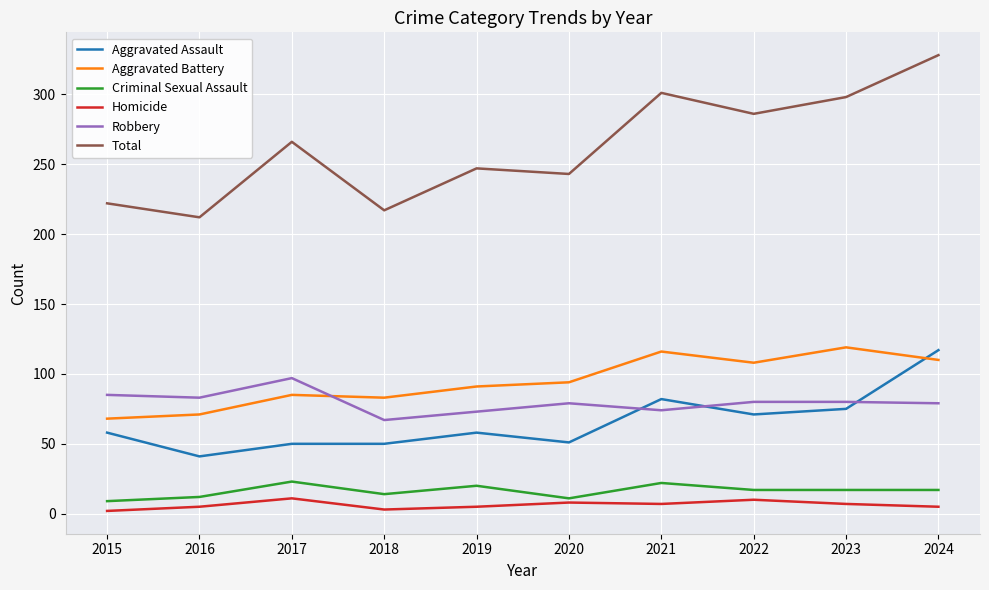

What is the highest value of the Robbery series?

97